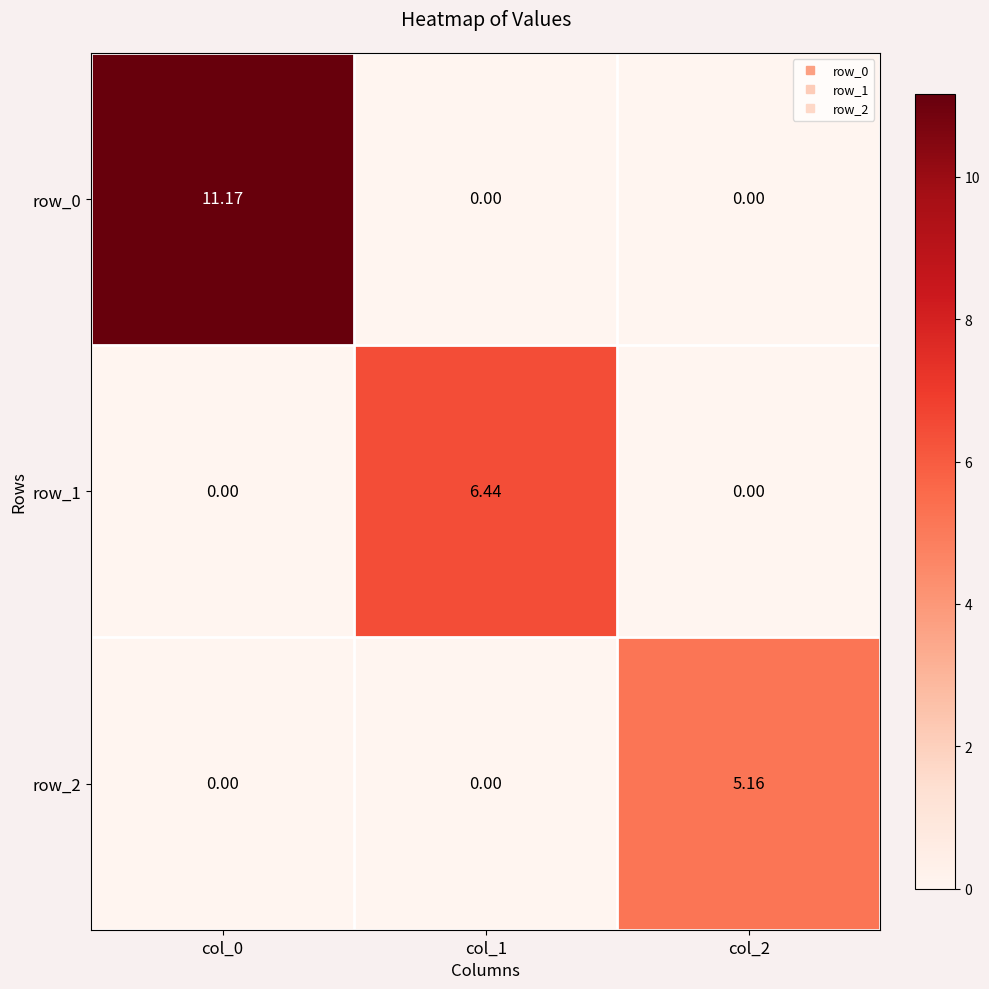

Is the value of row_2 at col_1 greater than the value of row_0 at col_0?

No